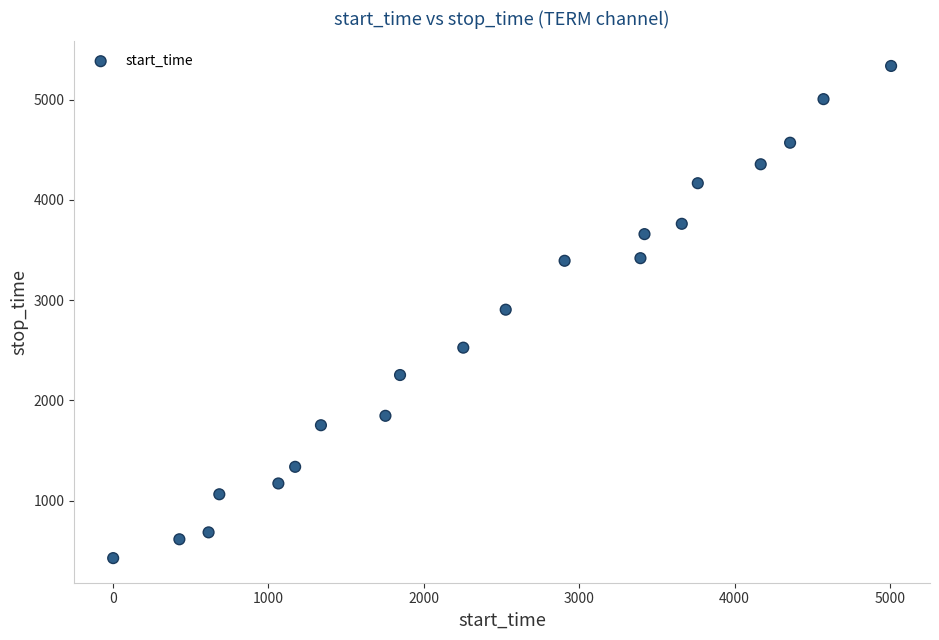

What is the range of Y values (max minus min)?

4911